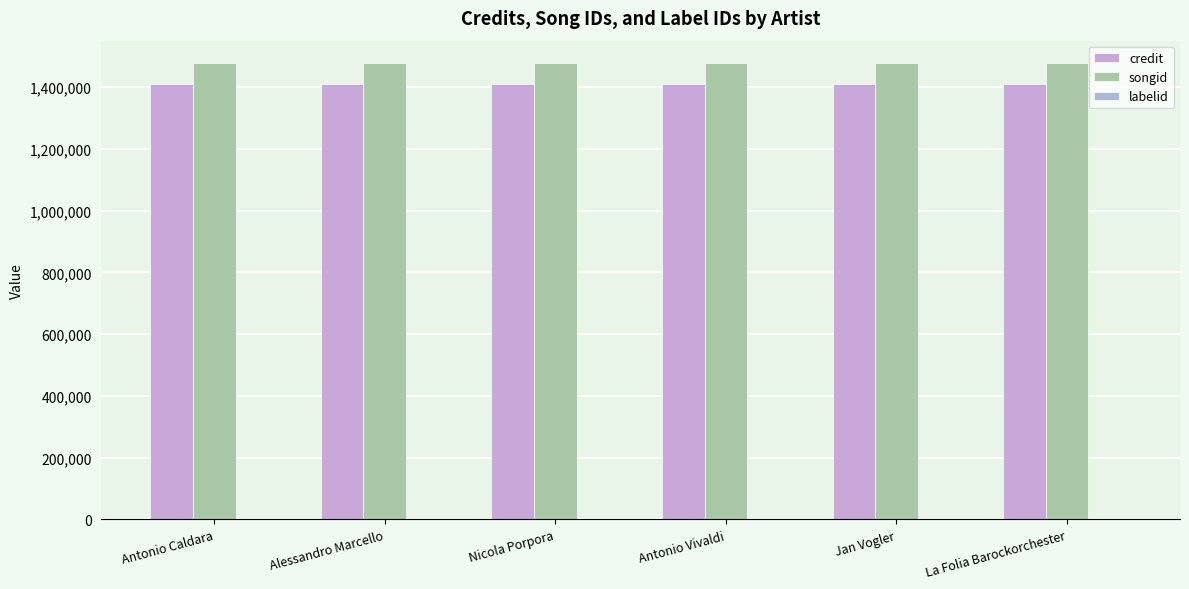

Reading left to right, transcribe all the data shown in this chart.

credit: Antonio Caldara=1409616	Alessandro Marcello=1409616	Nicola Porpora=1409616	Antonio Vivaldi=1409616	Jan Vogler=1409616	La Folia Barockorchester=1409616
songid: Antonio Caldara=1476429	Alessandro Marcello=1476429	Nicola Porpora=1476429	Antonio Vivaldi=1476429	Jan Vogler=1476429	La Folia Barockorchester=1476429
labelid: Antonio Caldara=1546	Alessandro Marcello=1546	Nicola Porpora=1546	Antonio Vivaldi=1546	Jan Vogler=1546	La Folia Barockorchester=1546